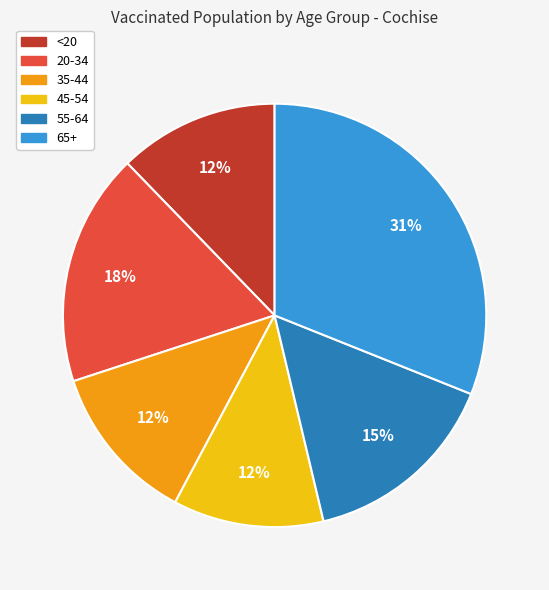

Which category has the biggest portion of the pie?

65+